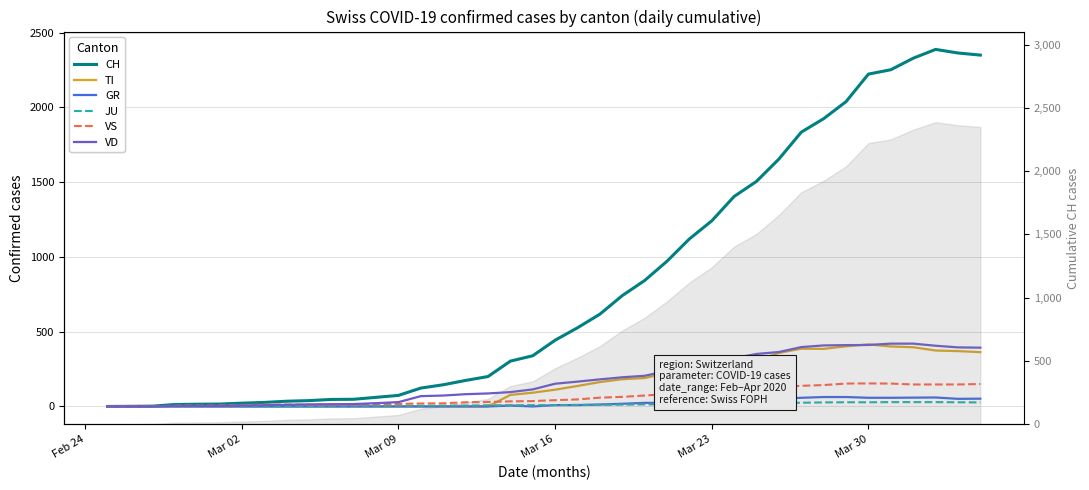

The value of TI at Mar 02 is 0. True or false?

True